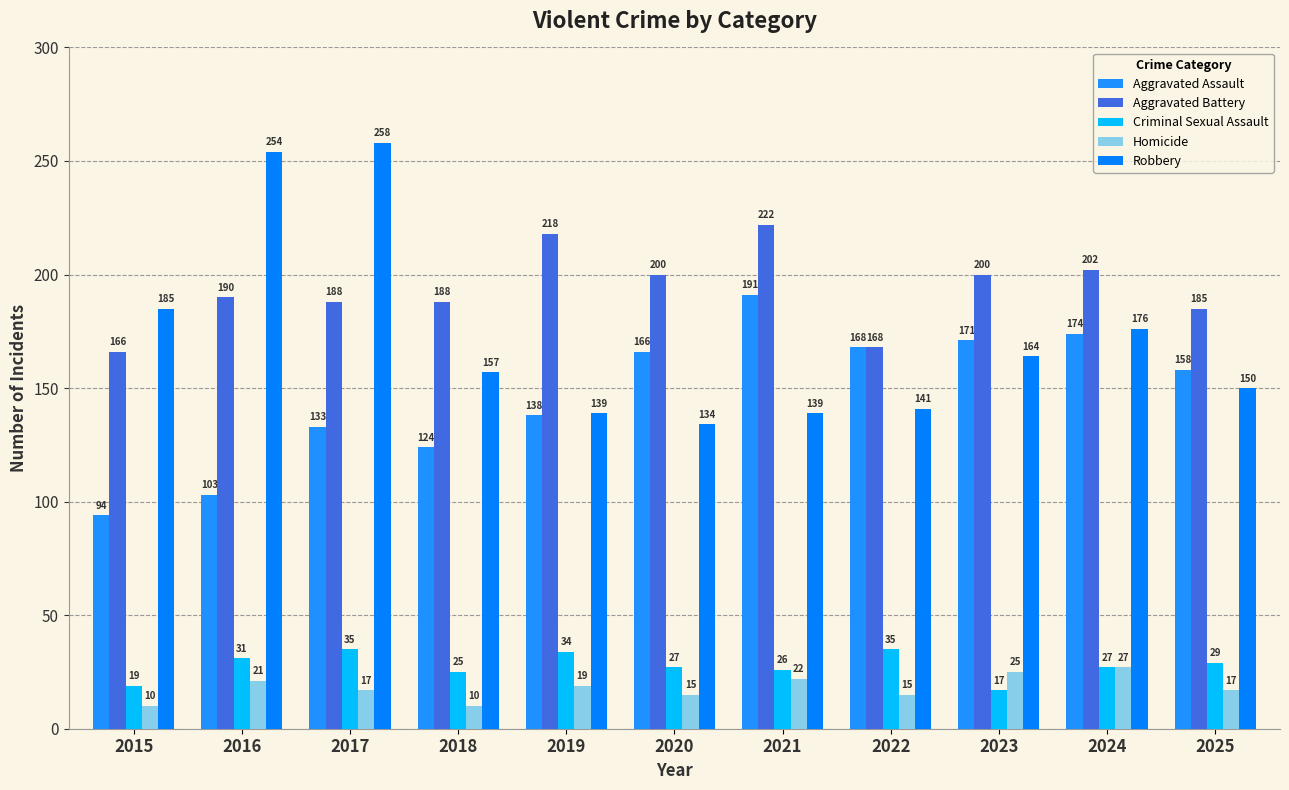

How many categories are shown in the chart?

11